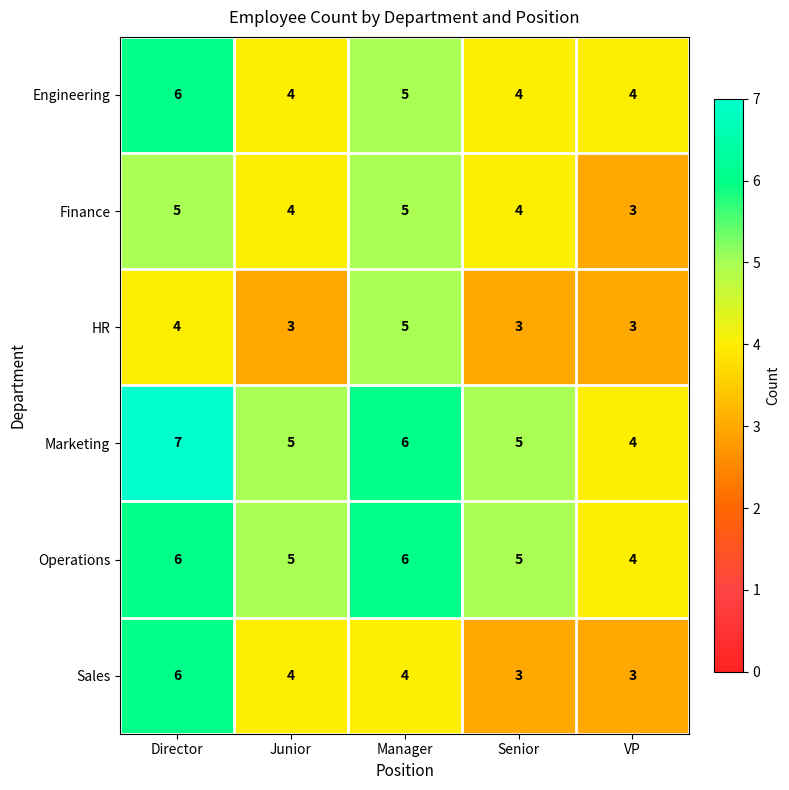

Reading left to right, transcribe all the data shown in this chart.

Engineering: 6	4	5	4	4
Finance: 5	4	5	4	3
HR: 4	3	5	3	3
Marketing: 7	5	6	5	4
Operations: 6	5	6	5	4
Sales: 6	4	4	3	3